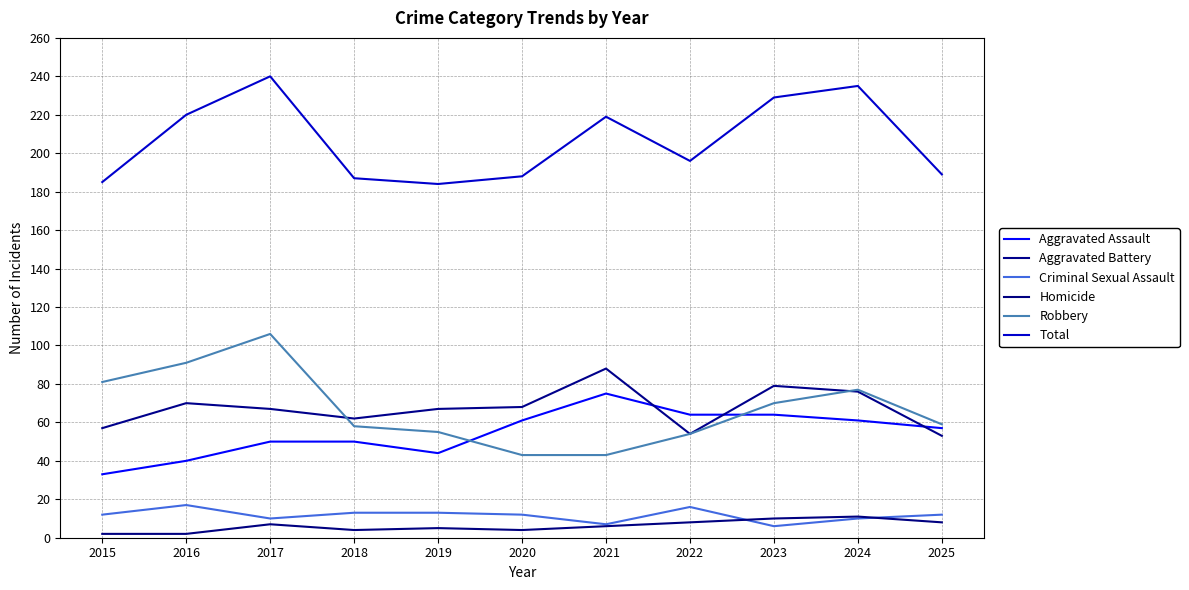

Reading left to right, transcribe all the data shown in this chart.

Aggravated Assault: 2015=33	2016=40	2017=50	2018=50	2019=44	2020=61	2021=75	2022=64	2023=64	2024=61	2025=57
Aggravated Battery: 2015=57	2016=70	2017=67	2018=62	2019=67	2020=68	2021=88	2022=54	2023=79	2024=76	2025=53
Criminal Sexual Assault: 2015=12	2016=17	2017=10	2018=13	2019=13	2020=12	2021=7	2022=16	2023=6	2024=10	2025=12
Homicide: 2015=2	2016=2	2017=7	2018=4	2019=5	2020=4	2021=6	2022=8	2023=10	2024=11	2025=8
Robbery: 2015=81	2016=91	2017=106	2018=58	2019=55	2020=43	2021=43	2022=54	2023=70	2024=77	2025=59
Total: 2015=185	2016=220	2017=240	2018=187	2019=184	2020=188	2021=219	2022=196	2023=229	2024=235	2025=189